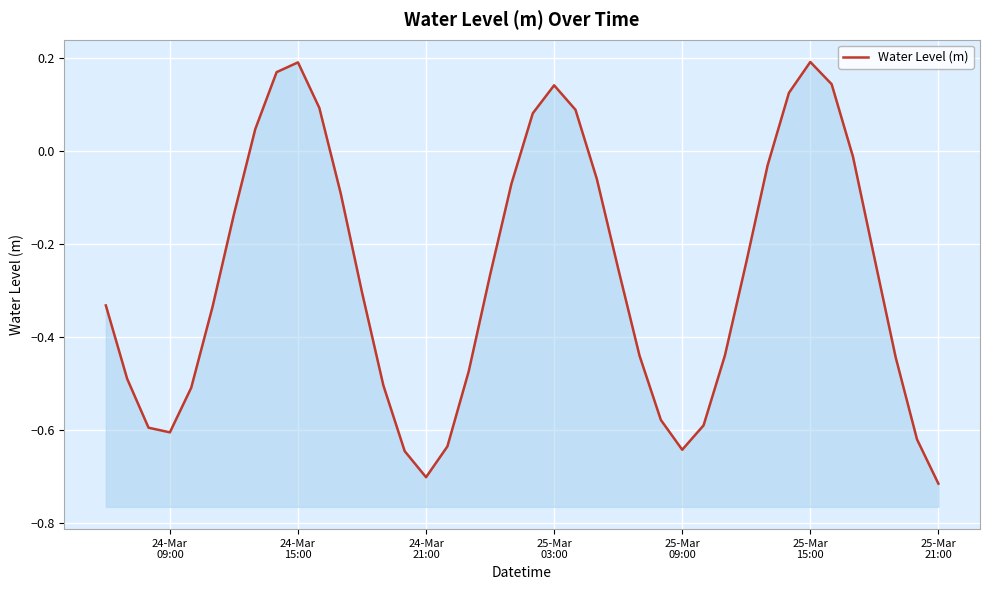

Read the value at 25-Mar 03:00.

0.1